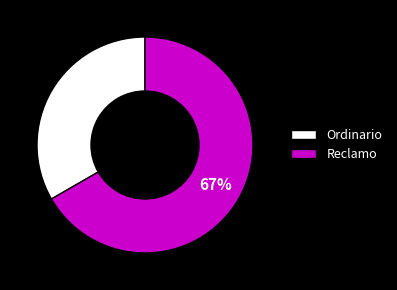

Which category has the biggest portion of the pie?

Reclamo